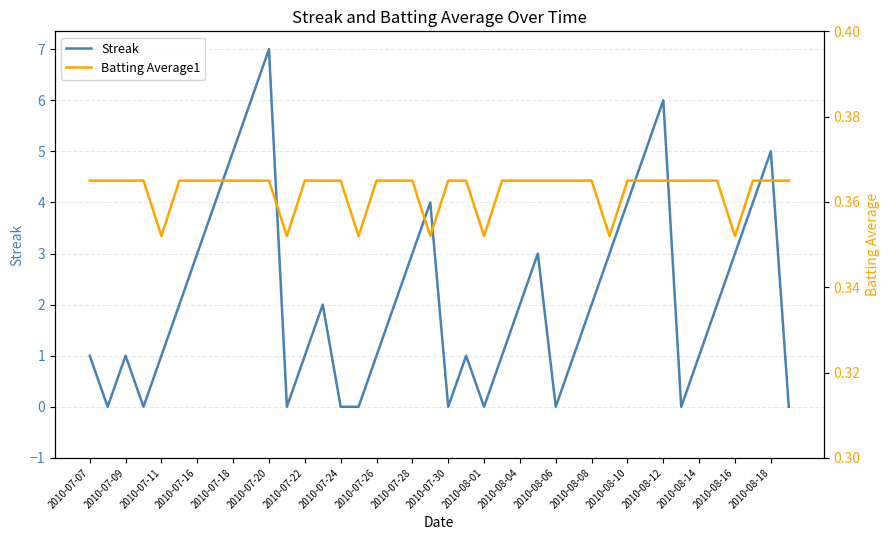

Is it true that Streak equals 4 at 2010-07-24?

False